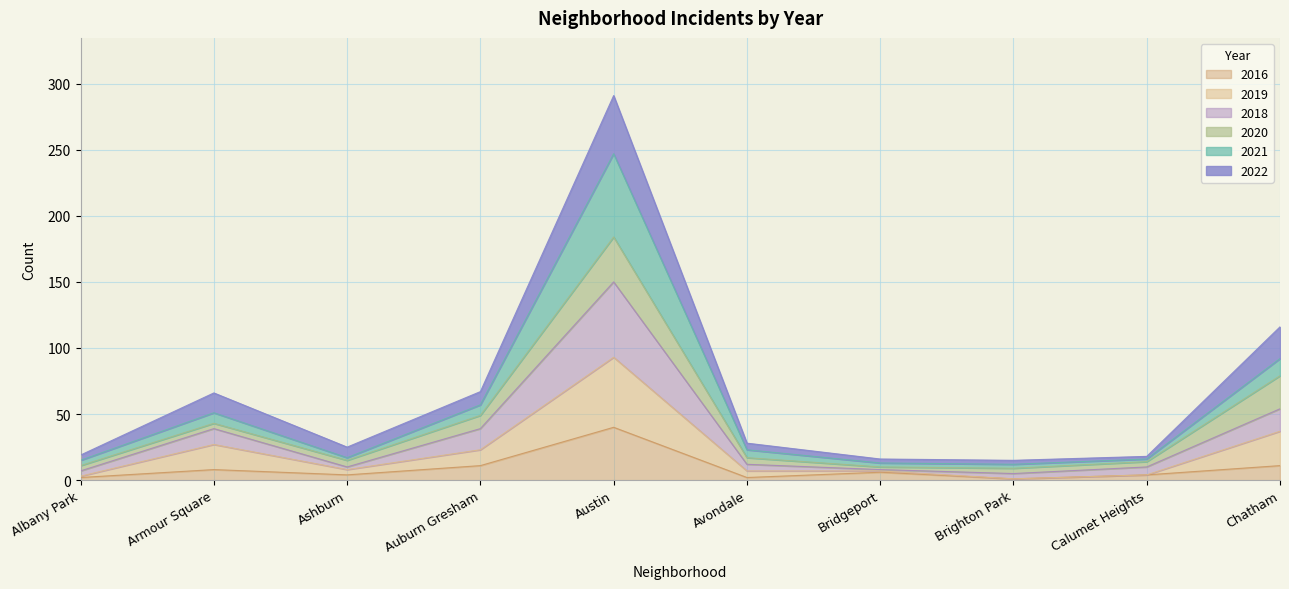

At which category is the sum across all series the highest?

Austin